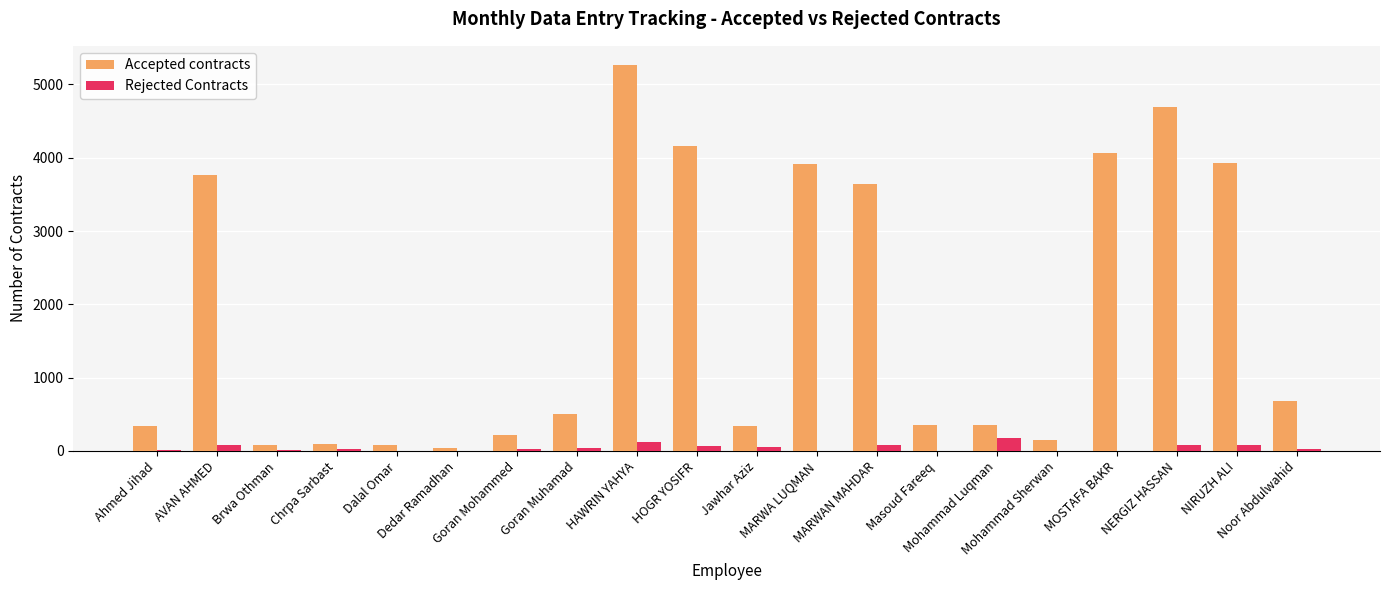

Which series has the largest total across all categories?

Accepted contracts